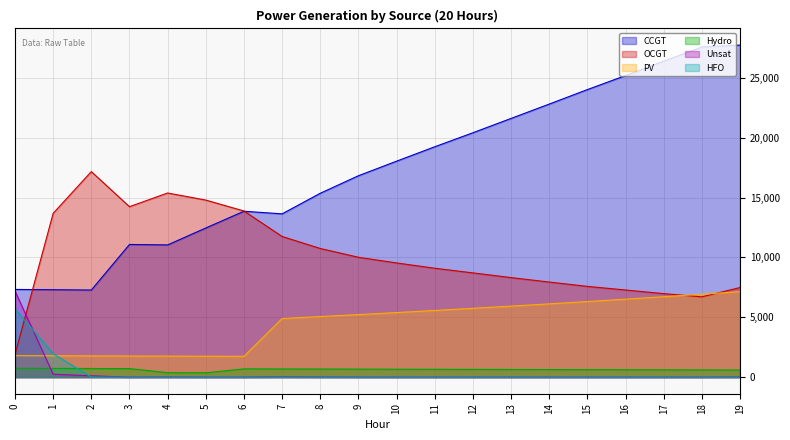

How many times do Hydro and HFO cross each other?

1